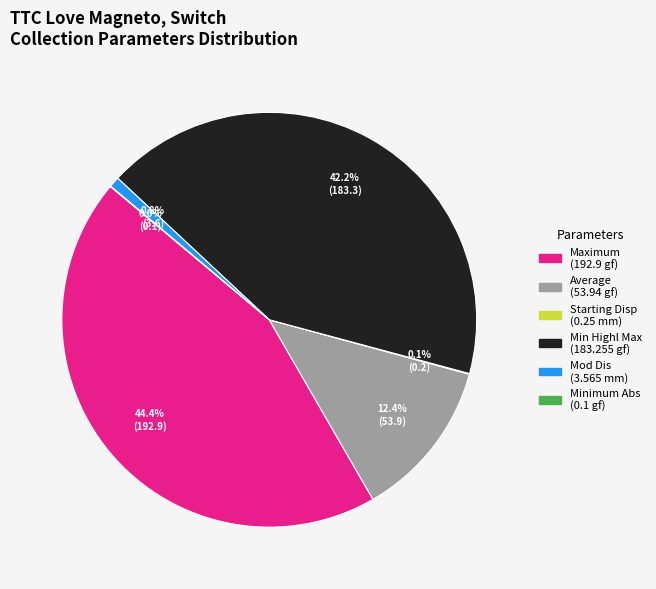

Which category has the biggest portion of the pie?

Maximum (192.9 gf)